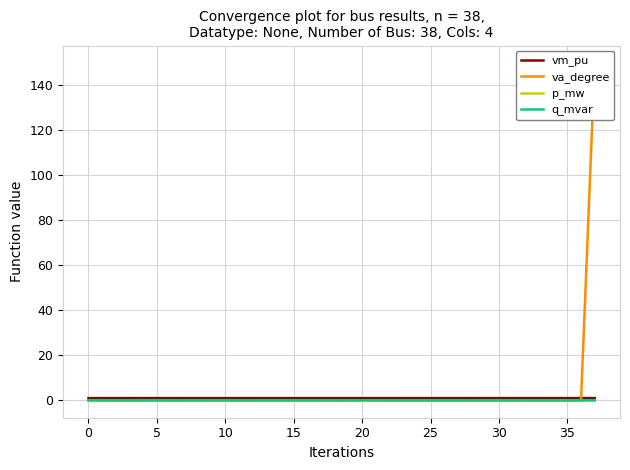

How many data points in va_degree are less than 0?

36